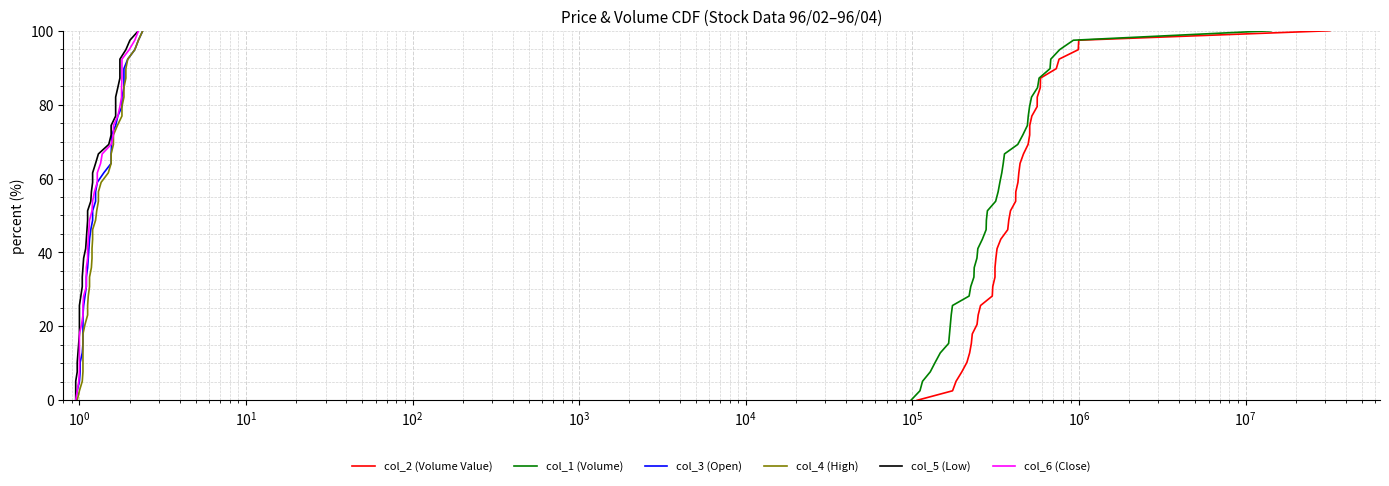

Which series has the largest range (max minus min)?

col_2 (Volume Value)